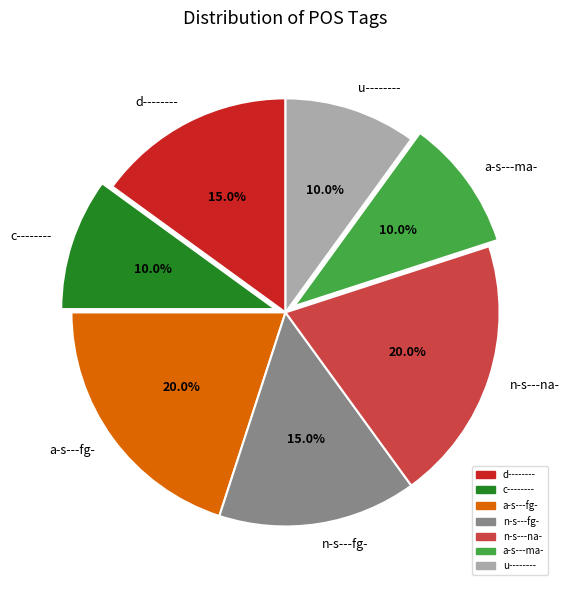

How many segments does this pie chart have?

7